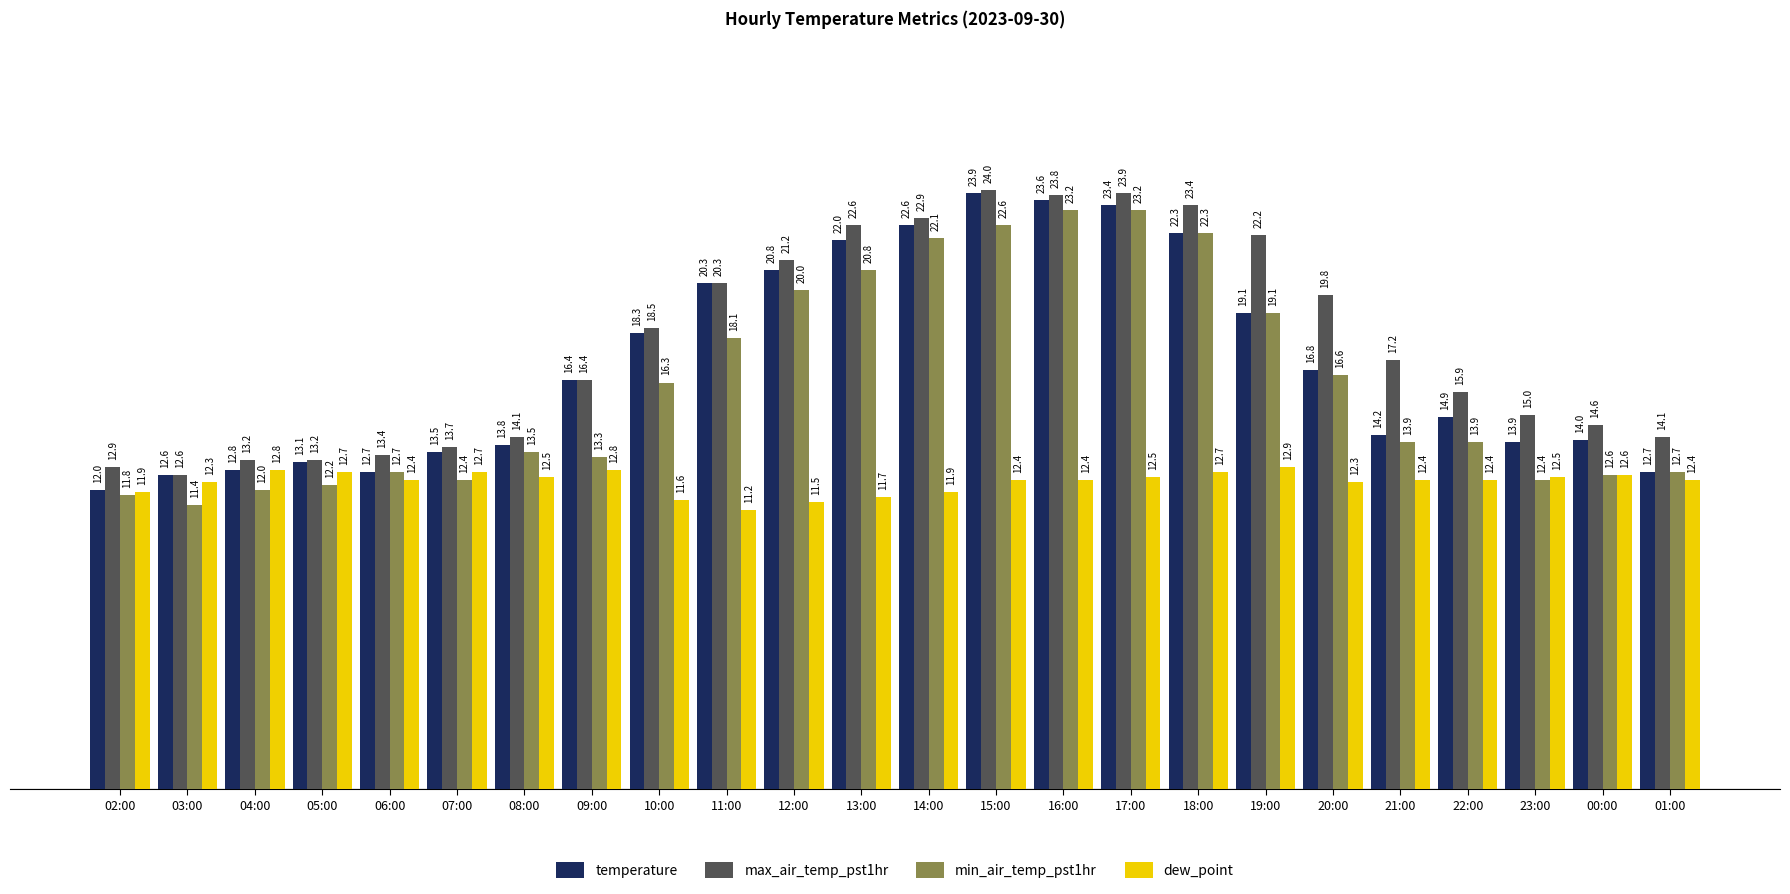

List the series in order of their peak value, lowest first.

dew_point, min_air_temp_pst1hr, temperature, max_air_temp_pst1hr